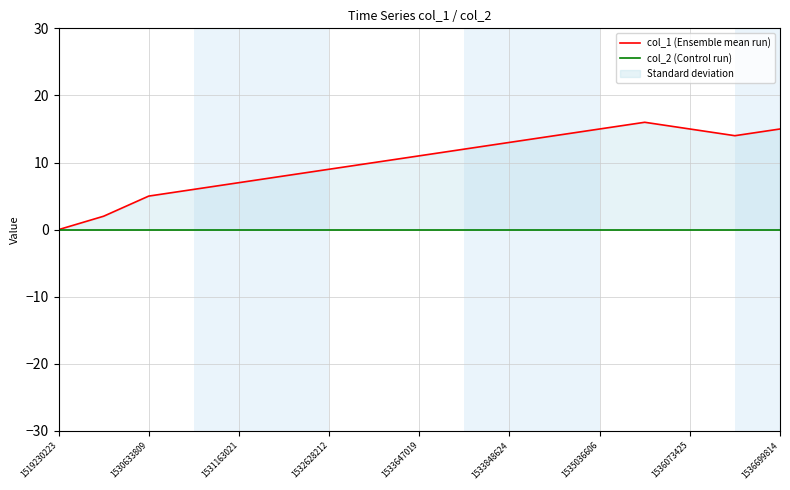

Reading left to right, what are all the values shown in this chart?

col_1 (Ensemble mean run): 0	2	5	6	7	8	9	10	11	12	13	14	15	16	15	14	15
col_2 (Control run): 0	0	0	0	0	0	0	0	0	0	0	0	0	0	0	0	0